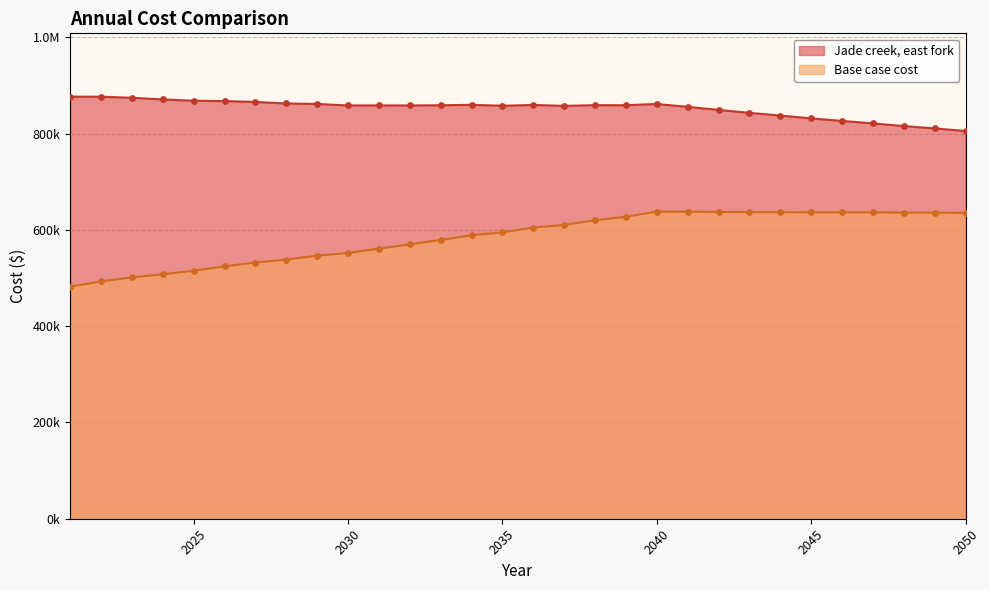

At how many categories does at least one series exceed 728374?

30